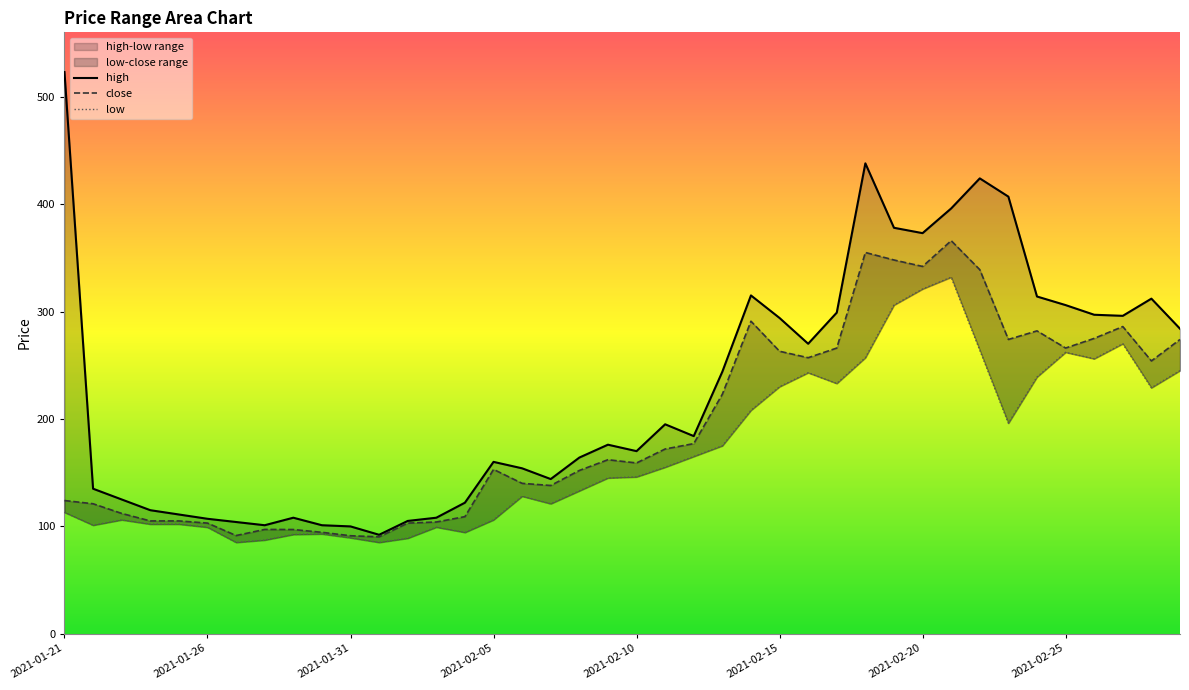

True or false: high and close intersect in this chart.

False